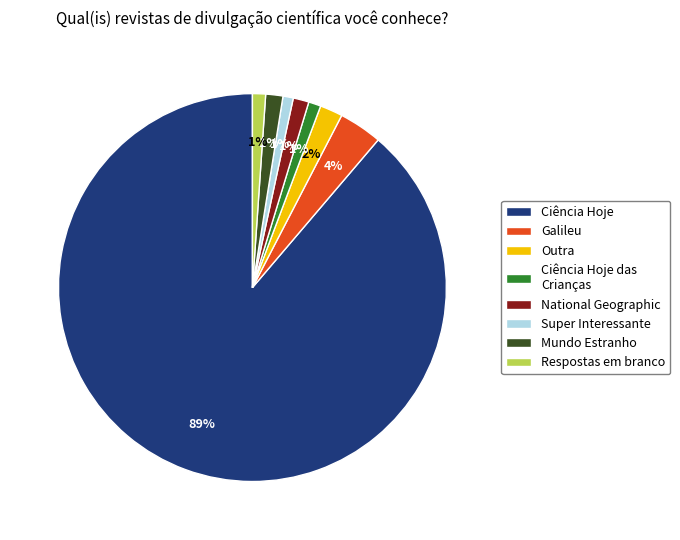

To the nearest percent, what is the difference between the largest and smallest slice percentages?

88%